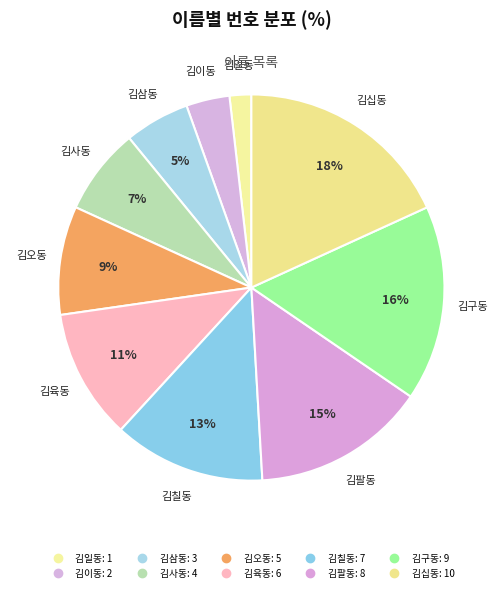

How many segments does this pie chart have?

10